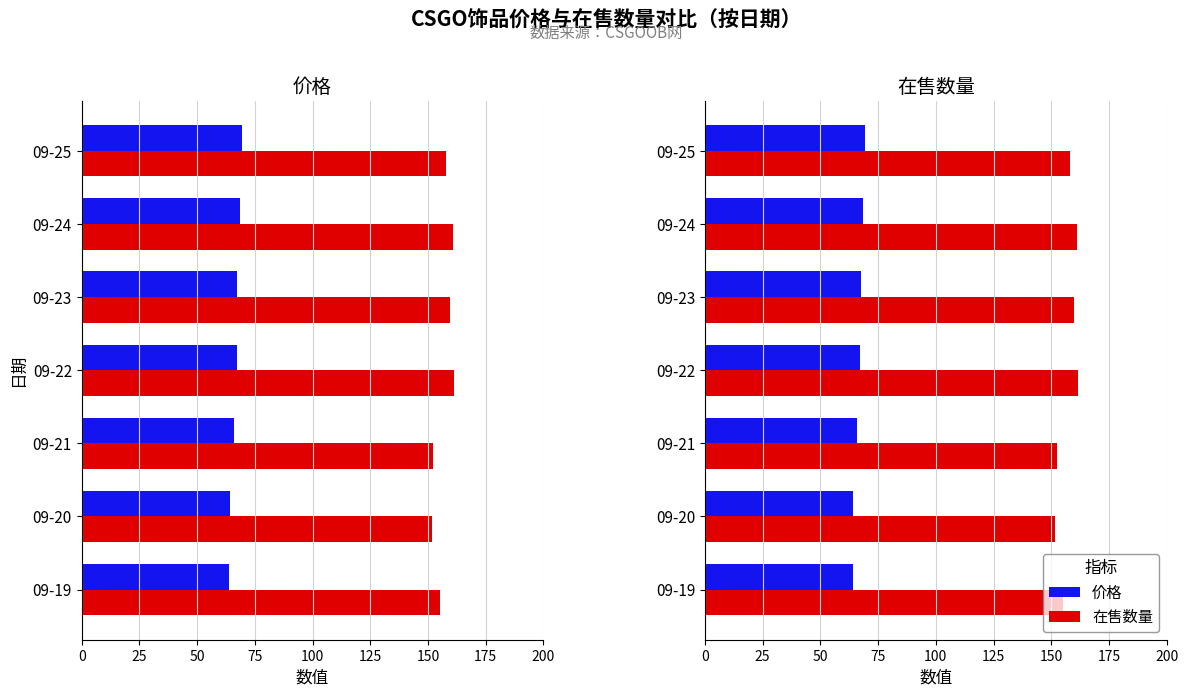

Which has a higher value, 09-24 or 09-23?

09-24